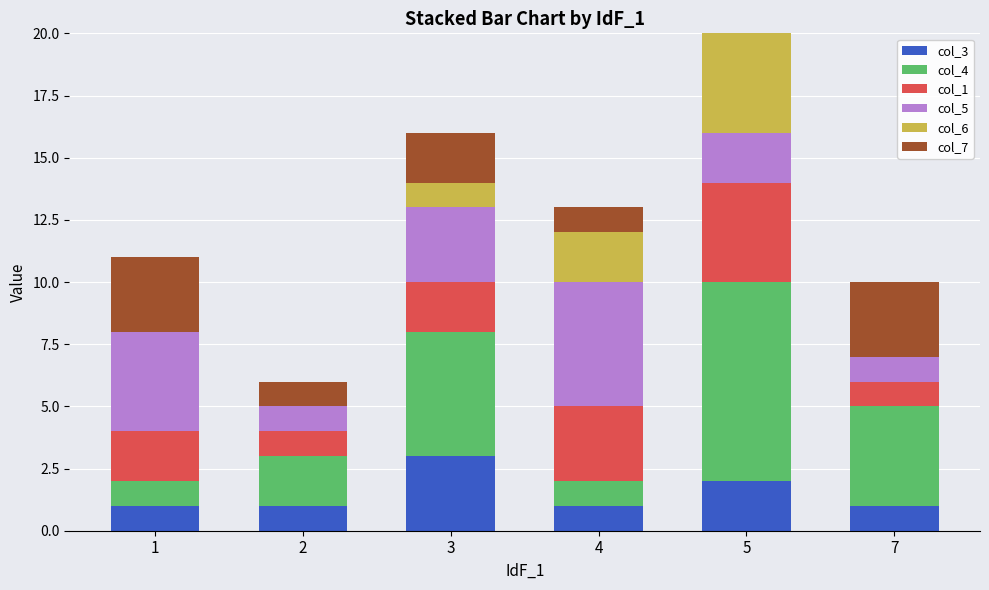

What is the difference between the maximum and second lowest values in the col_6 series?

4